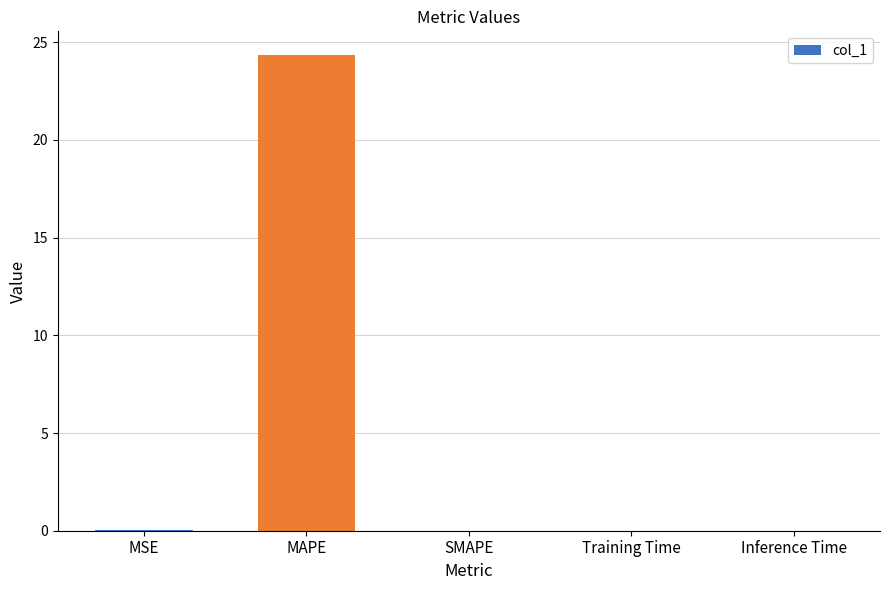

What is the average value?

4.9